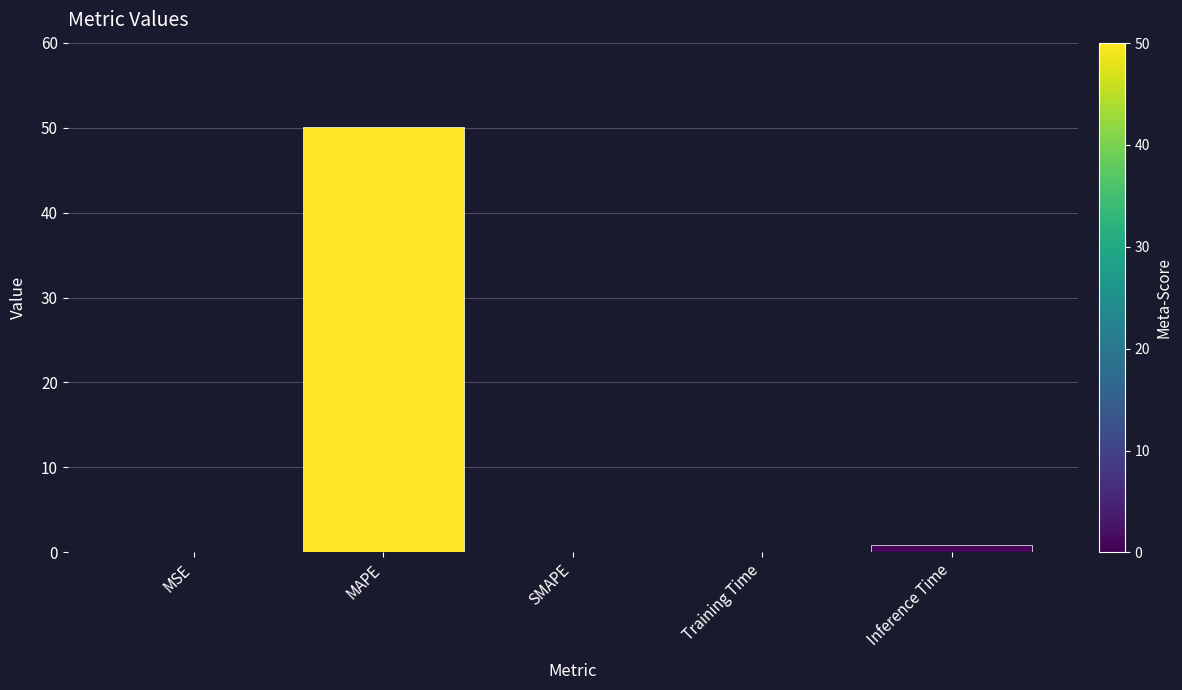

Which category has the highest value across all series?

MAPE